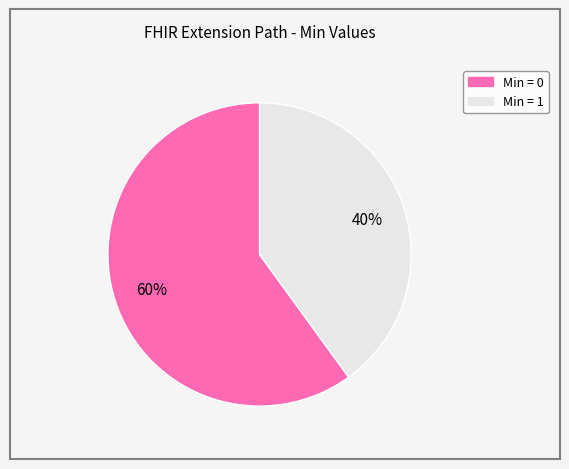

How many segments does this pie chart have?

2